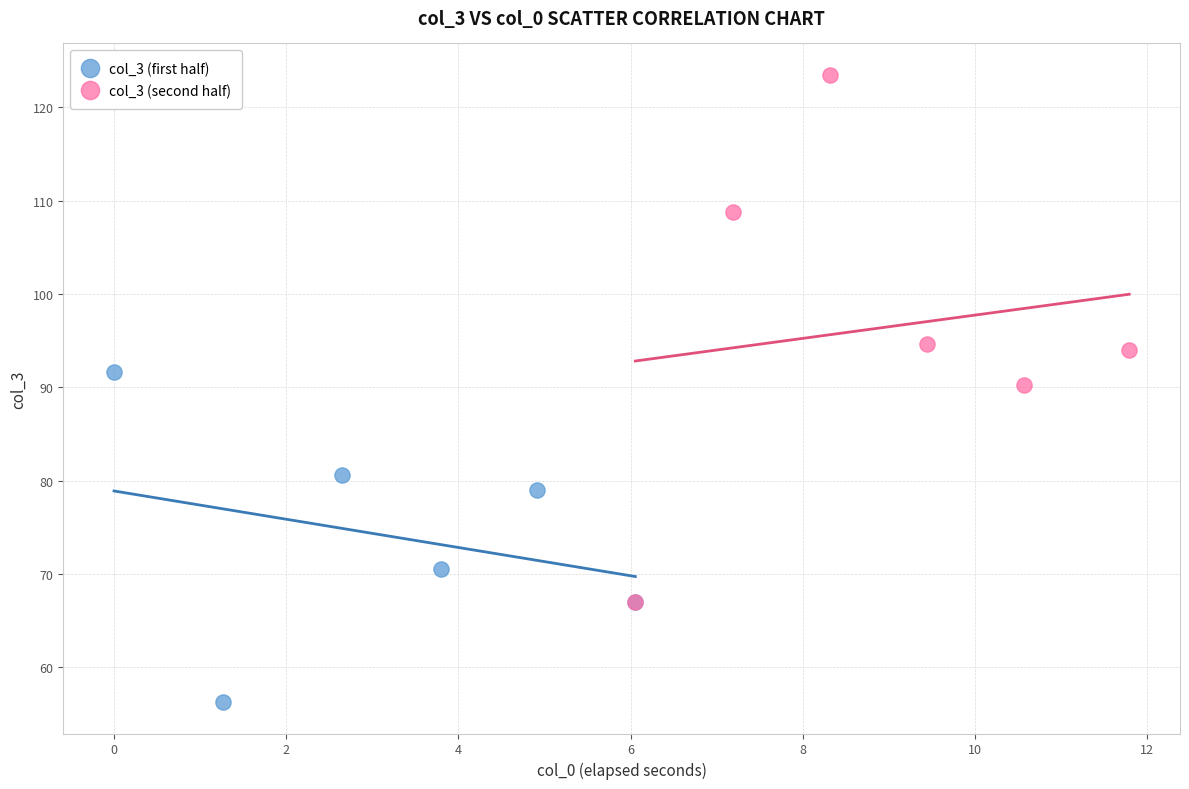

What are all the series names shown in the legend?

col_3 (first half), col_3 (second half)